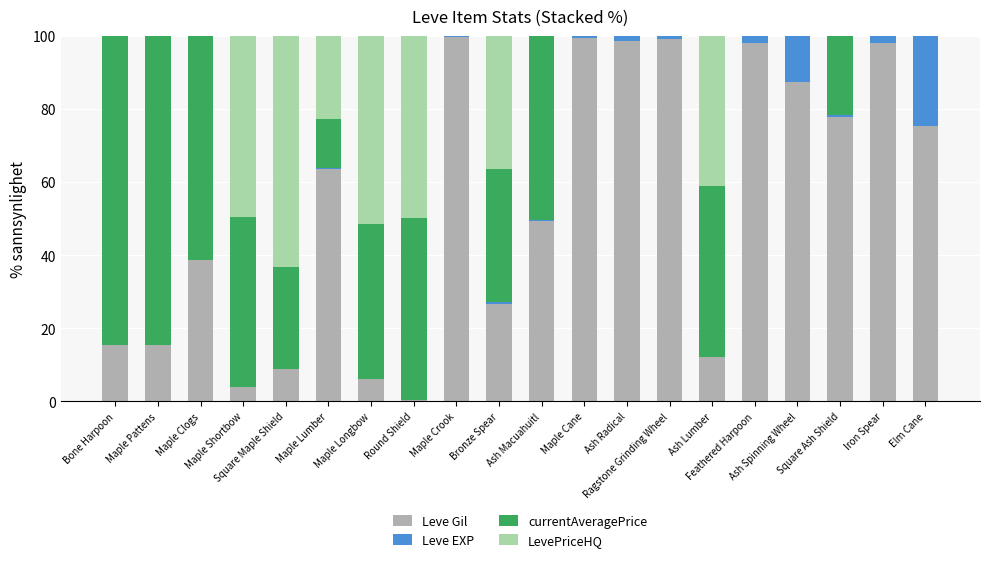

What is the highest value of the Leve Gil series?

99.7